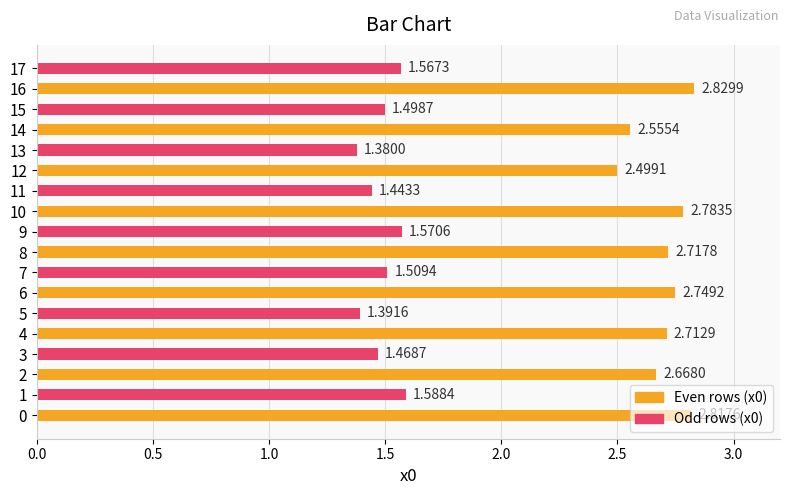

Rank the categories by value from lowest to highest.

13, 5, 11, 3, 15, 7, 17, 9, 1, 12, 14, 2, 4, 8, 6, 10, 0, 16